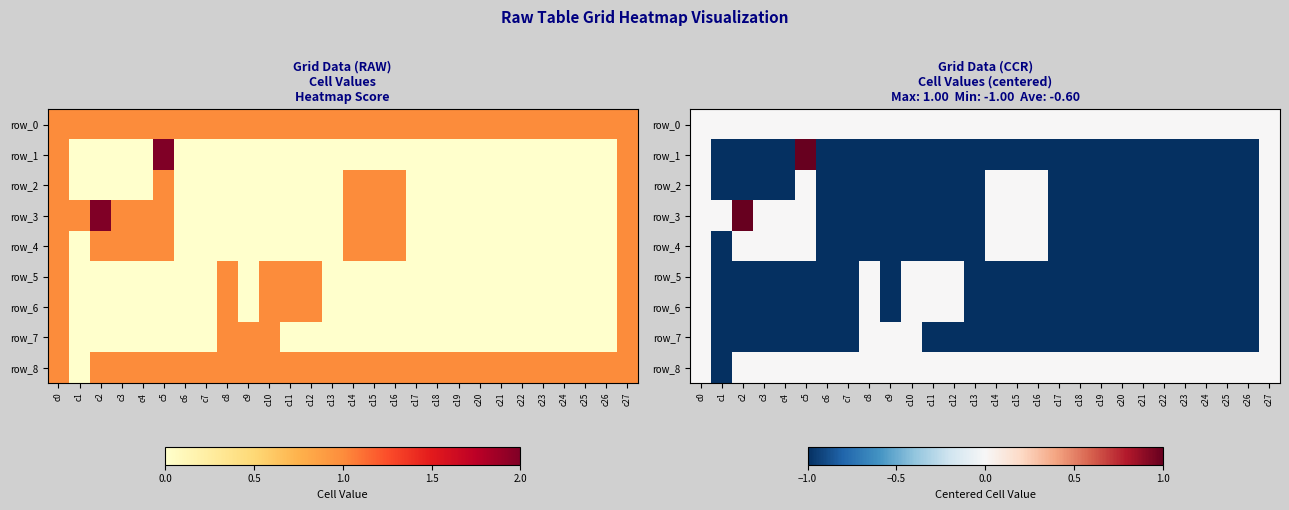

Reading left to right, what are all the values shown in this chart?

row_0: c0=0	c1=0	c2=0	c3=0	c4=0	c5=0	c6=0	c7=0	c8=0	c9=0	c10=0	c11=0	c12=0	c13=0	c14=0	c15=0	c16=0	c17=0	c18=0	c19=0	c20=0	c21=0	c22=0	c23=0	c24=0	c25=0	c26=0	c27=0
row_1: c0=0	c1=-1	c2=-1	c3=-1	c4=-1	c5=1	c6=-1	c7=-1	c8=-1	c9=-1	c10=-1	c11=-1	c12=-1	c13=-1	c14=-1	c15=-1	c16=-1	c17=-1	c18=-1	c19=-1	c20=-1	c21=-1	c22=-1	c23=-1	c24=-1	c25=-1	c26=-1	c27=0
row_2: c0=0	c1=-1	c2=-1	c3=-1	c4=-1	c5=0	c6=-1	c7=-1	c8=-1	c9=-1	c10=-1	c11=-1	c12=-1	c13=-1	c14=0	c15=0	c16=0	c17=-1	c18=-1	c19=-1	c20=-1	c21=-1	c22=-1	c23=-1	c24=-1	c25=-1	c26=-1	c27=0
row_3: c0=0	c1=0	c2=1	c3=0	c4=0	c5=0	c6=-1	c7=-1	c8=-1	c9=-1	c10=-1	c11=-1	c12=-1	c13=-1	c14=0	c15=0	c16=0	c17=-1	c18=-1	c19=-1	c20=-1	c21=-1	c22=-1	c23=-1	c24=-1	c25=-1	c26=-1	c27=0
row_4: c0=0	c1=-1	c2=0	c3=0	c4=0	c5=0	c6=-1	c7=-1	c8=-1	c9=-1	c10=-1	c11=-1	c12=-1	c13=-1	c14=0	c15=0	c16=0	c17=-1	c18=-1	c19=-1	c20=-1	c21=-1	c22=-1	c23=-1	c24=-1	c25=-1	c26=-1	c27=0
row_5: c0=0	c1=-1	c2=-1	c3=-1	c4=-1	c5=-1	c6=-1	c7=-1	c8=0	c9=-1	c10=0	c11=0	c12=0	c13=-1	c14=-1	c15=-1	c16=-1	c17=-1	c18=-1	c19=-1	c20=-1	c21=-1	c22=-1	c23=-1	c24=-1	c25=-1	c26=-1	c27=0
row_6: c0=0	c1=-1	c2=-1	c3=-1	c4=-1	c5=-1	c6=-1	c7=-1	c8=0	c9=-1	c10=0	c11=0	c12=0	c13=-1	c14=-1	c15=-1	c16=-1	c17=-1	c18=-1	c19=-1	c20=-1	c21=-1	c22=-1	c23=-1	c24=-1	c25=-1	c26=-1	c27=0
row_7: c0=0	c1=-1	c2=-1	c3=-1	c4=-1	c5=-1	c6=-1	c7=-1	c8=0	c9=0	c10=0	c11=-1	c12=-1	c13=-1	c14=-1	c15=-1	c16=-1	c17=-1	c18=-1	c19=-1	c20=-1	c21=-1	c22=-1	c23=-1	c24=-1	c25=-1	c26=-1	c27=0
row_8: c0=0	c1=-1	c2=0	c3=0	c4=0	c5=0	c6=0	c7=0	c8=0	c9=0	c10=0	c11=0	c12=0	c13=0	c14=0	c15=0	c16=0	c17=0	c18=0	c19=0	c20=0	c21=0	c22=0	c23=0	c24=0	c25=0	c26=0	c27=0